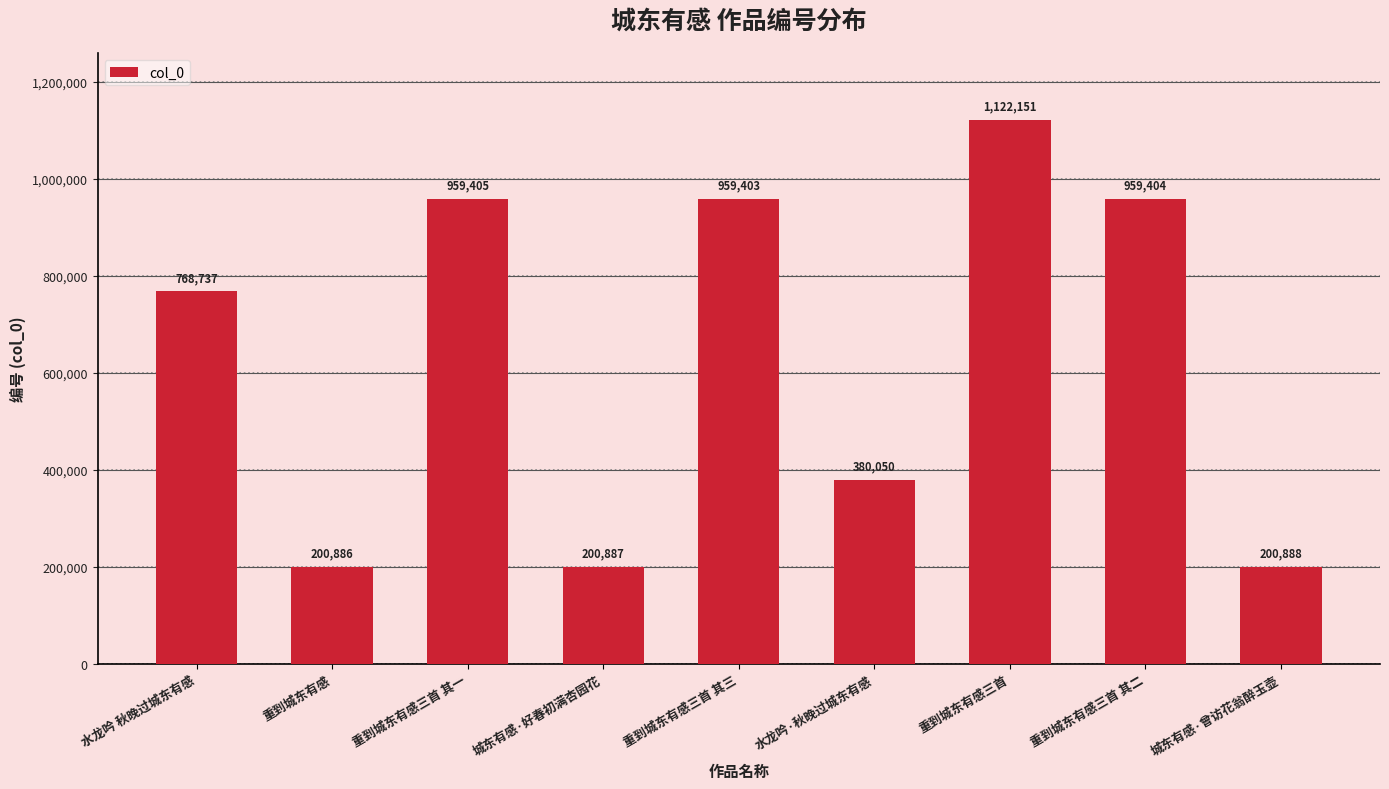

Which category has the highest value across all series?

重到城东有感三首